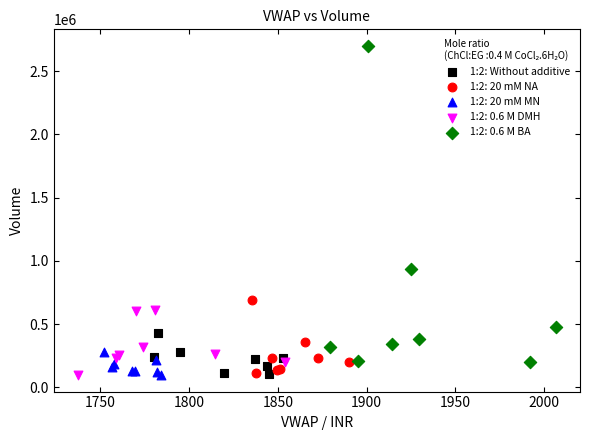

Which series has the widest spread of Y values?

1:2: 0.6 M BA